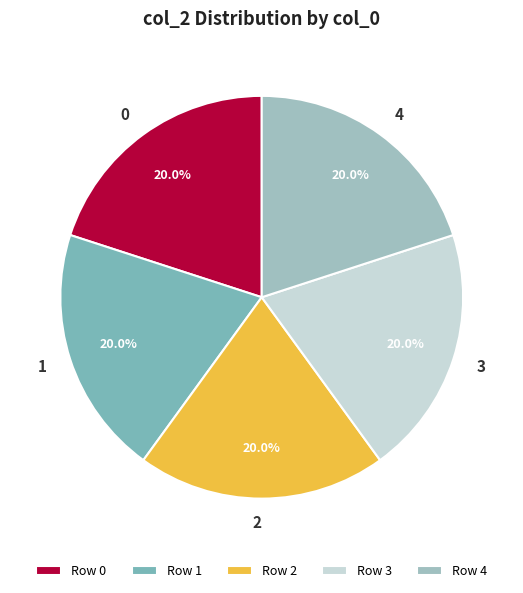

Is it true that 2 is 27% of the pie?

False